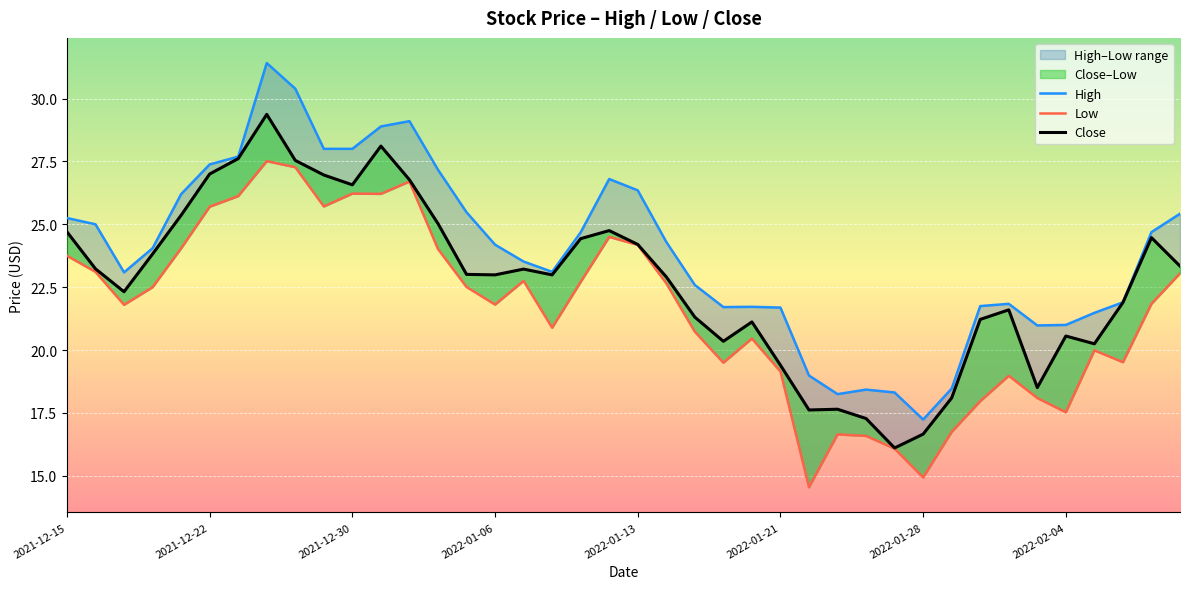

What is the smallest value displayed?

14.6